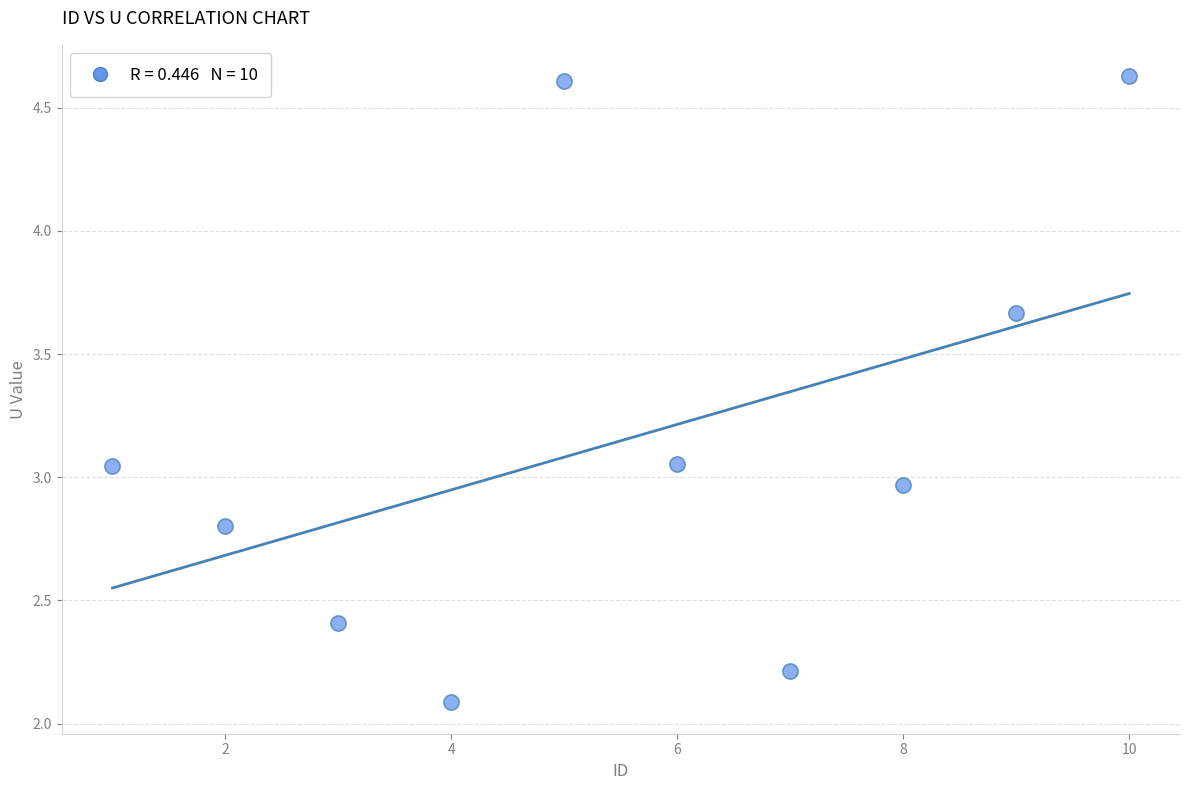

What is the range of Y values (max minus min)?

2.5